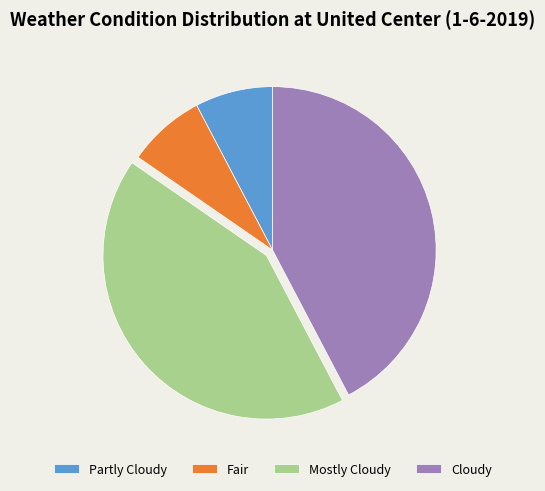

Is the sum of Mostly Cloudy and Cloudy greater than half?

Yes